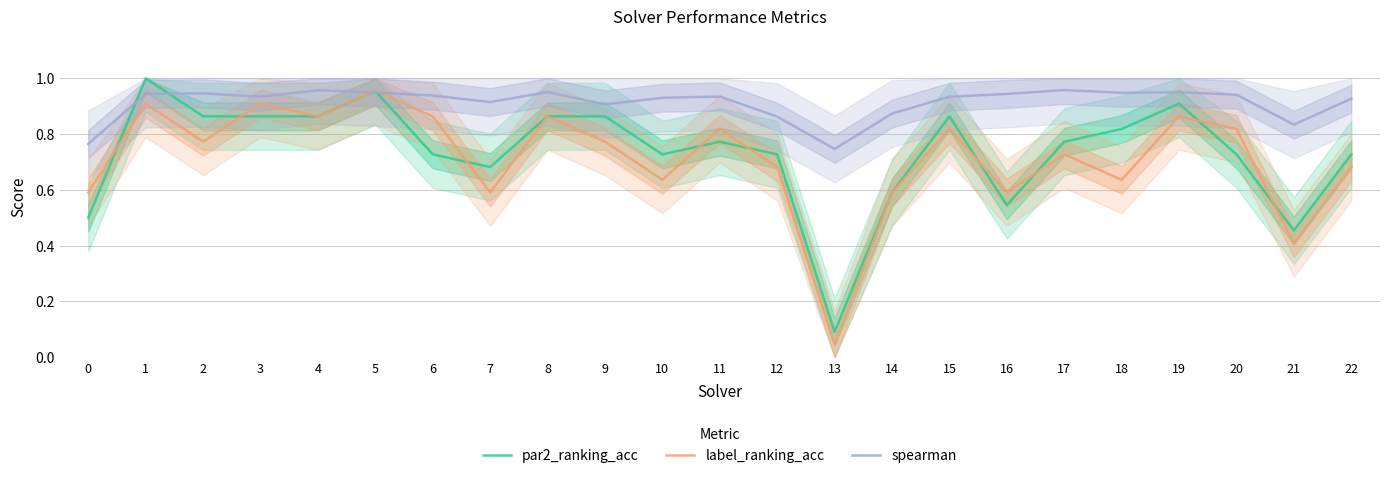

The spearman series shows 1.6 at 5. True or false?

False